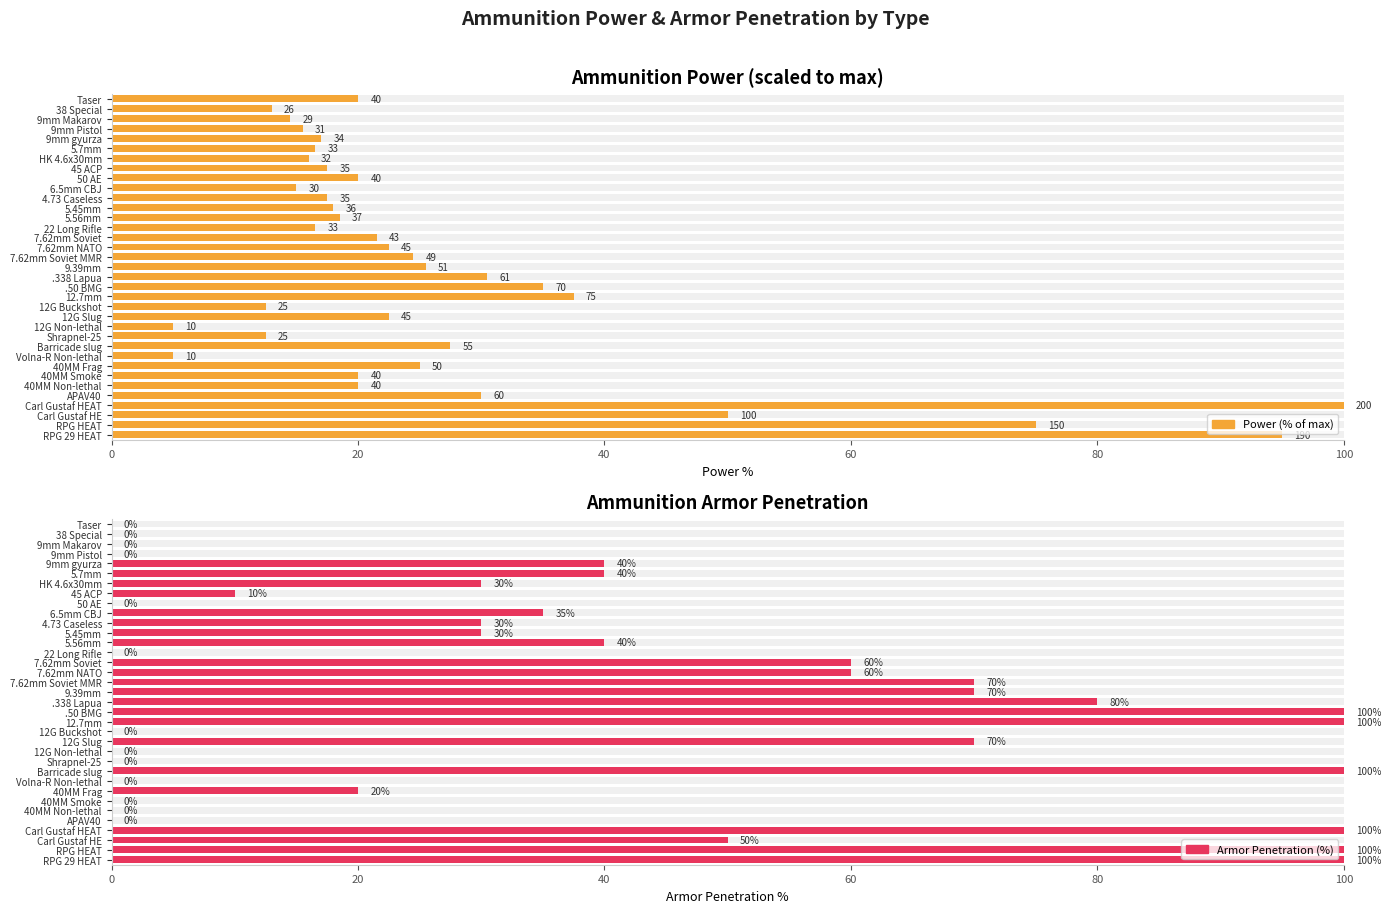

What is the total value across all series at RPG HEAT?

175.0